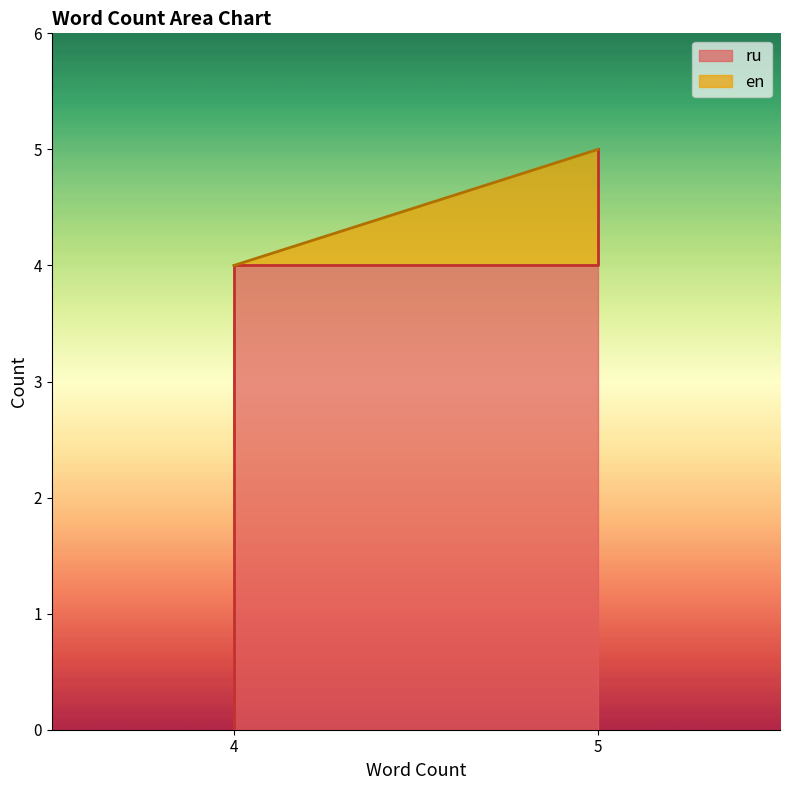

The chart shows a value of 7 at 4. True or false?

False